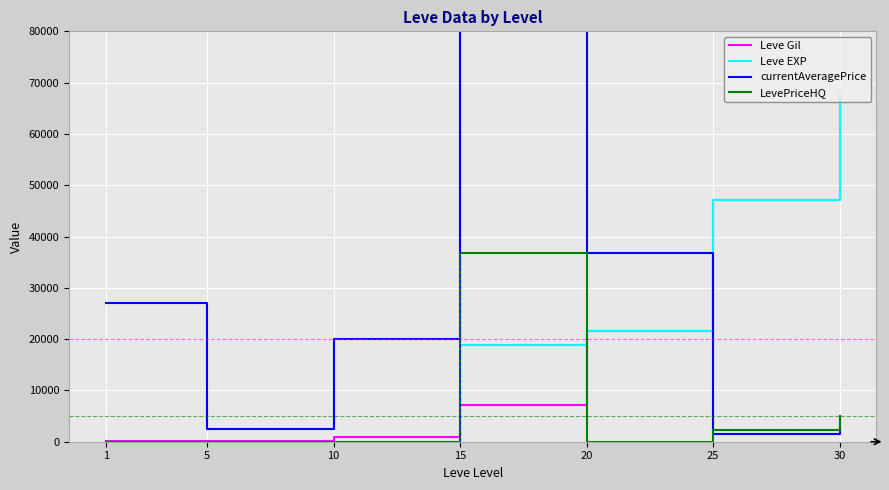

What is the maximum value shown in the chart?

8150855